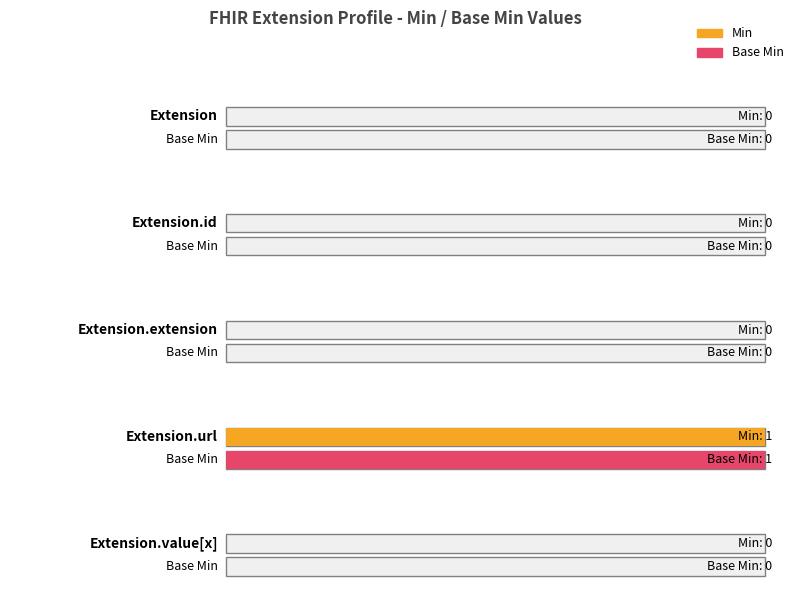

How many categories are shown in the chart?

5